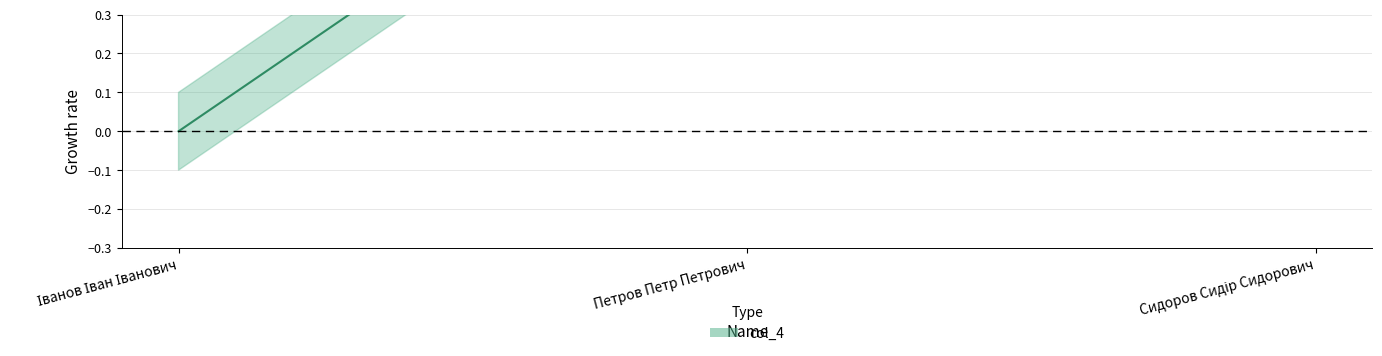

What is the difference between the maximum and minimum values?

1